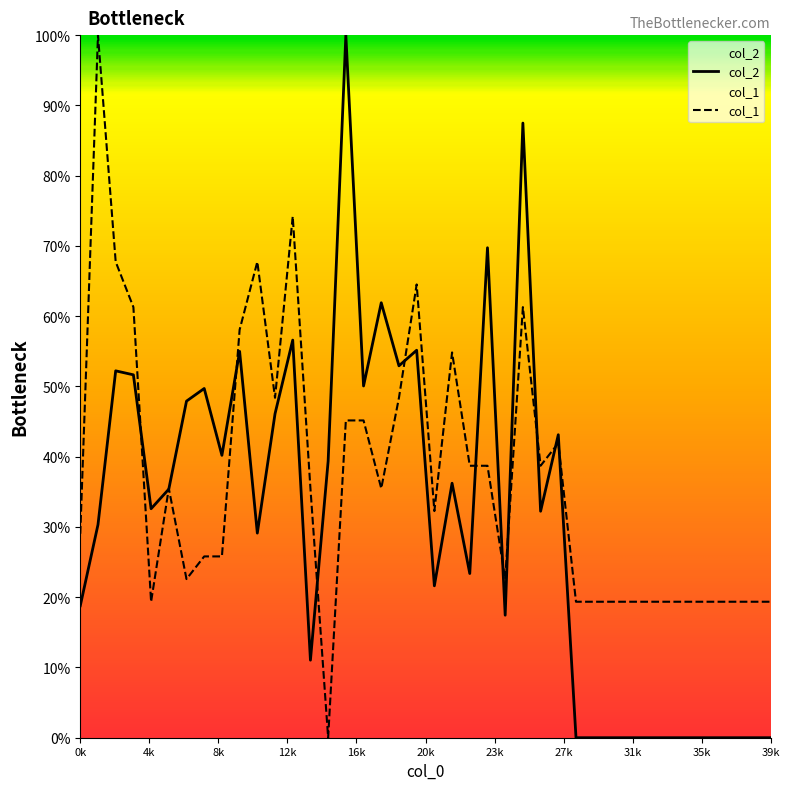

How many lines are shown in the chart?

2